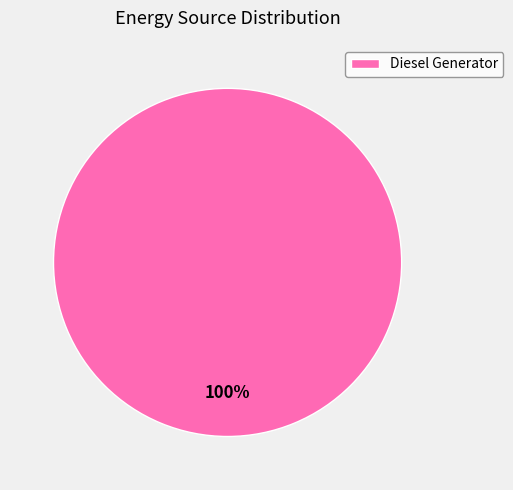

Which category accounts for the majority?

Diesel Generator